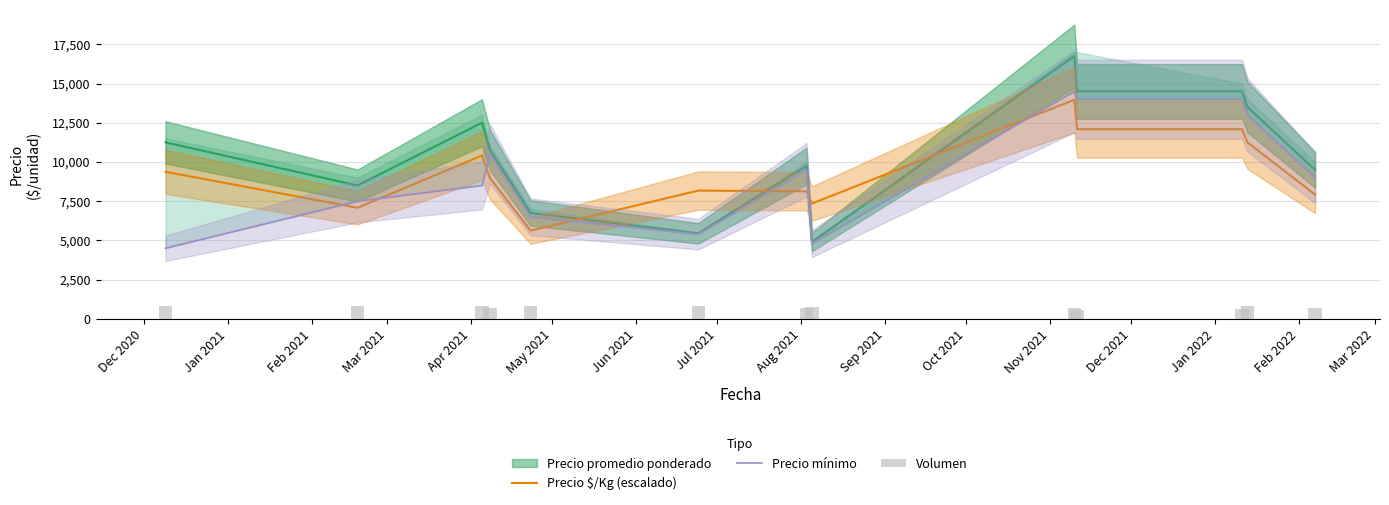

What is the lowest value of the Precio $/Kg (escalado) series?

5625